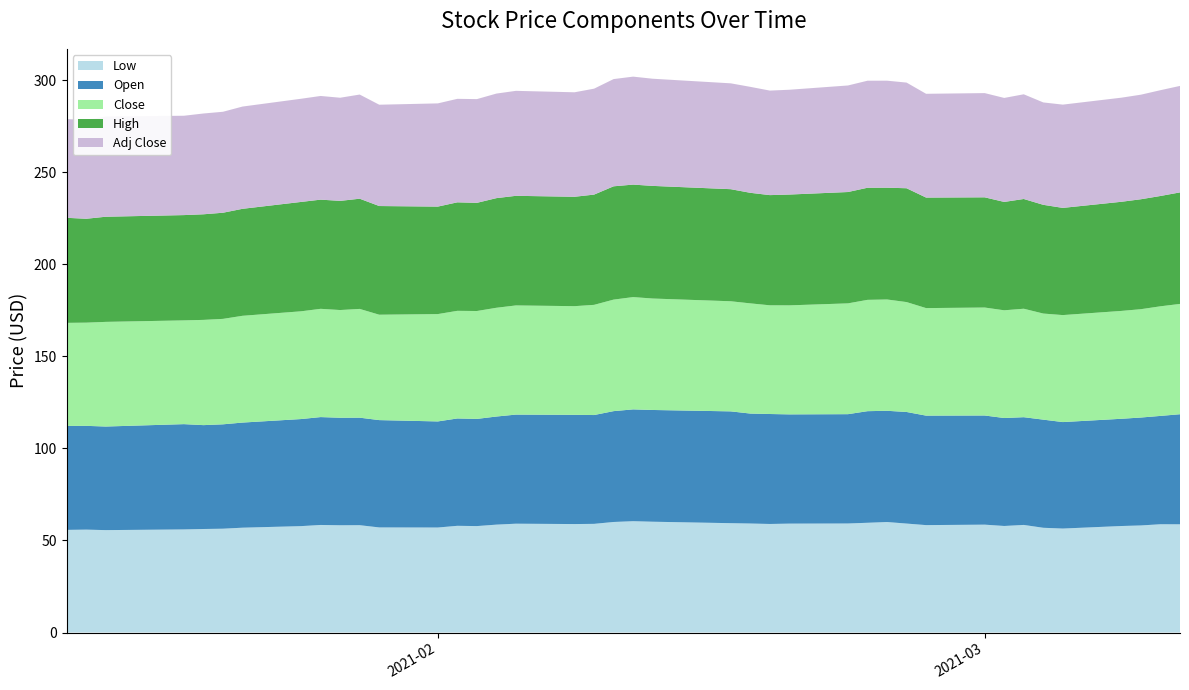

Reading right to left, extract all data points from this chart.

Low: 58.8	58.8	58.1	57.8	56.5	56.9	58.4	57.9	58.6	58.3	59.2	60.0	59.6	59.2	59.1	59.0	59.2	59.4	60.2	60.5	60.0	59.0	58.9	59.1	58.6	57.8	58.0	57.0	57.1	58.3	58.2	58.4	57.8	56.9	56.4	56.2	56.0	55.6	55.9	55.7
Open: 59.8	58.8	58.6	58.2	57.8	58.7	58.5	58.6	59.3	59.5	60.6	60.4	60.6	59.4	59.3	59.7	59.7	60.7	60.7	60.7	60.2	59.1	59.3	59.2	58.7	58.2	58.3	57.6	58.3	58.4	58.4	58.6	58.1	57.1	56.7	56.4	57.2	56.2	56.4	56.4
Close: 59.9	59.5	58.8	58.6	58.1	57.6	58.9	58.5	58.6	58.4	59.7	60.4	60.5	60.2	59.2	59.0	59.8	59.8	60.5	61.0	60.6	59.8	59.0	59.3	59.1	58.6	58.5	58.3	57.2	59.1	58.5	58.8	58.5	58.0	57.3	57.1	56.3	56.8	56.0	56.0
High: 60.6	59.9	59.7	59.3	58.2	59.0	59.6	58.8	59.8	60.0	61.8	60.7	60.9	60.5	60.2	59.8	60.0	60.9	61.2	61.1	61.5	59.9	59.4	59.5	59.5	58.7	58.9	58.4	59.0	59.8	59.3	59.3	59.4	58.1	57.6	57.3	57.2	57.1	56.4	57.0
Adj Close: 57.8	57.5	56.8	56.5	56.1	55.6	56.9	56.5	56.6	56.4	57.4	58.1	58.1	57.9	56.9	56.8	57.5	57.5	58.2	58.6	58.2	57.5	56.7	57.0	56.8	56.3	56.2	56.0	55.0	56.6	56.0	56.3	56.0	55.5	54.8	54.7	54.0	54.4	53.7	53.6